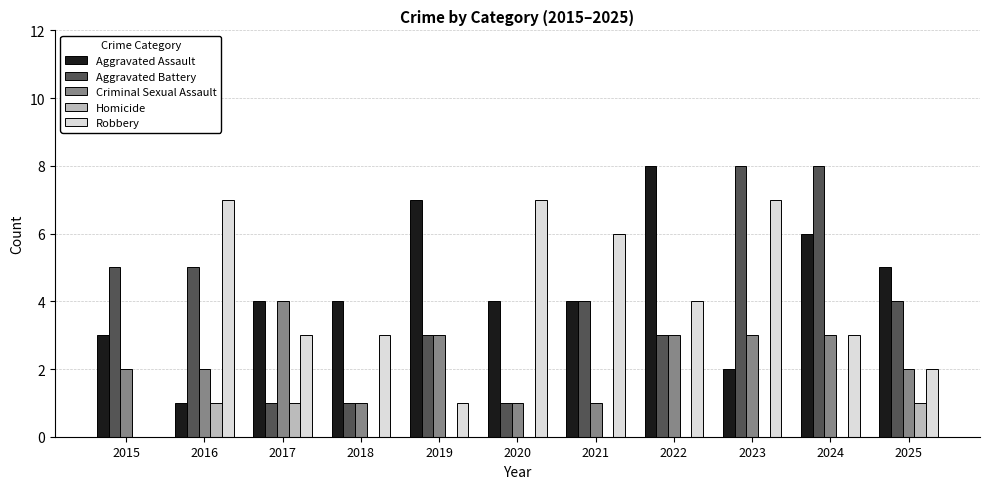

What is the sum of the Aggravated Assault values at 2016 and 2020?

5